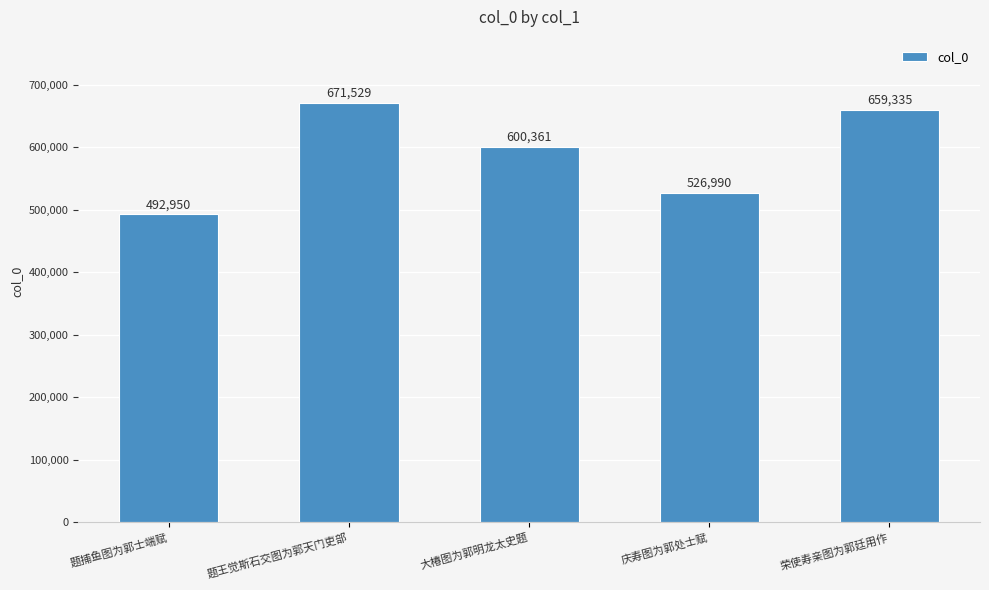

At which category does the chart reach its minimum across all series?

题捕鱼图为郭士端赋